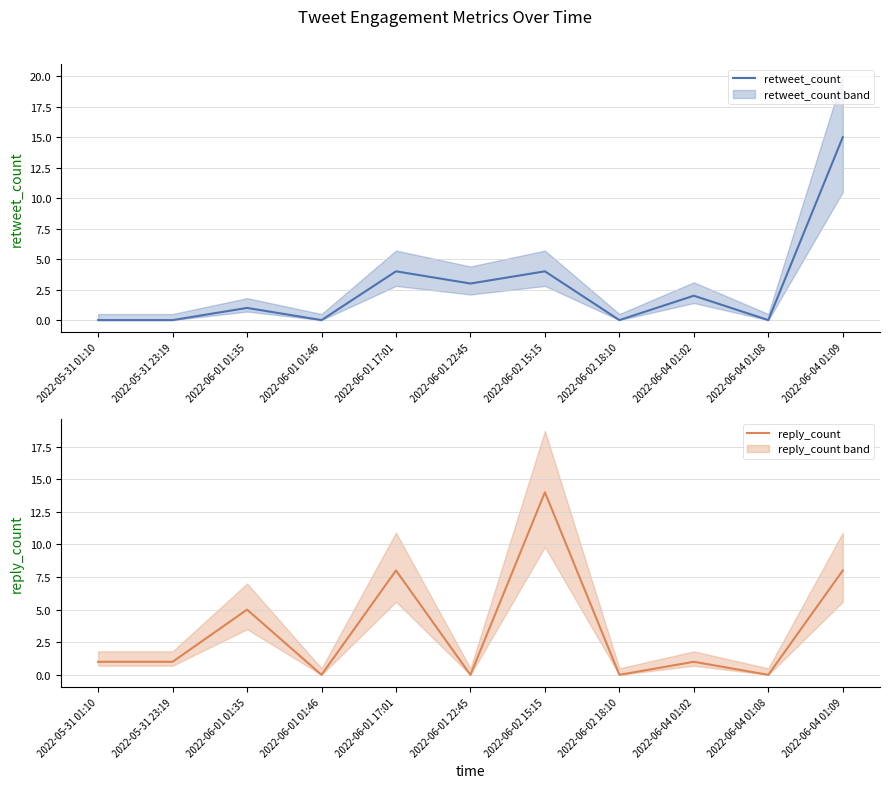

Which series changed the most between 2022-06-04 01:02 and 2022-06-04 01:08?

retweet_count